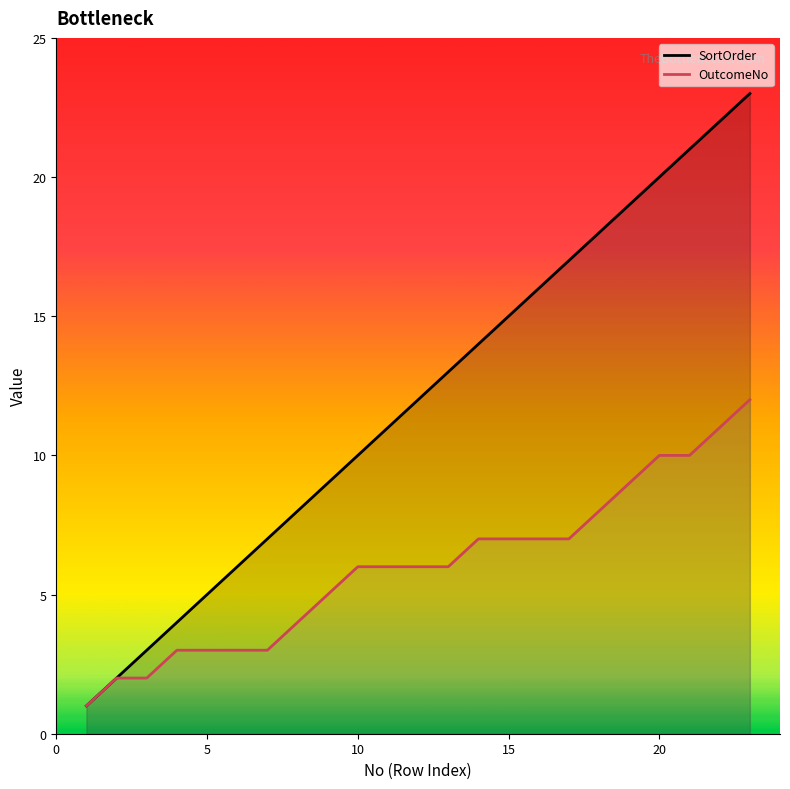

Count the number of data series in this chart.

2